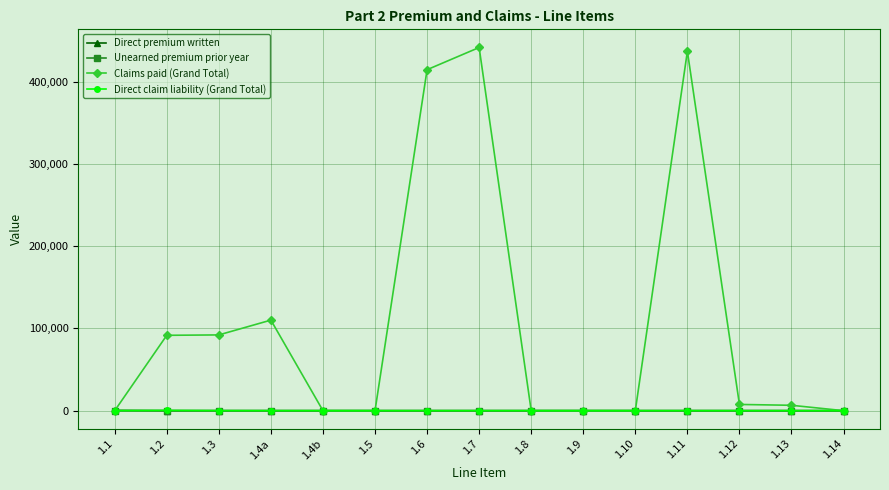

Between 1.3 and 1.6, which series saw the biggest shift?

Claims paid (Grand Total)